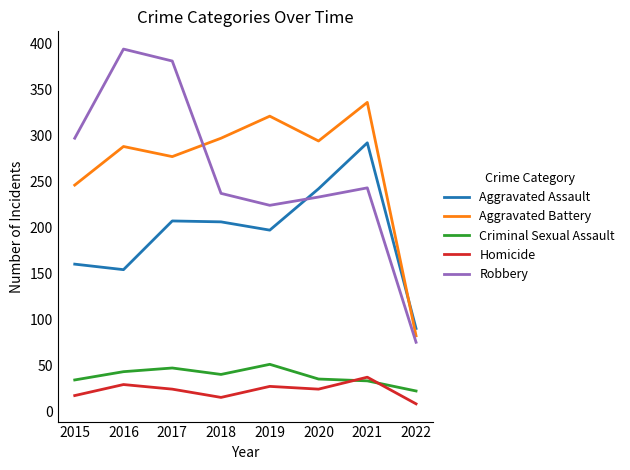

What is the sum of all Aggravated Battery values?

2141